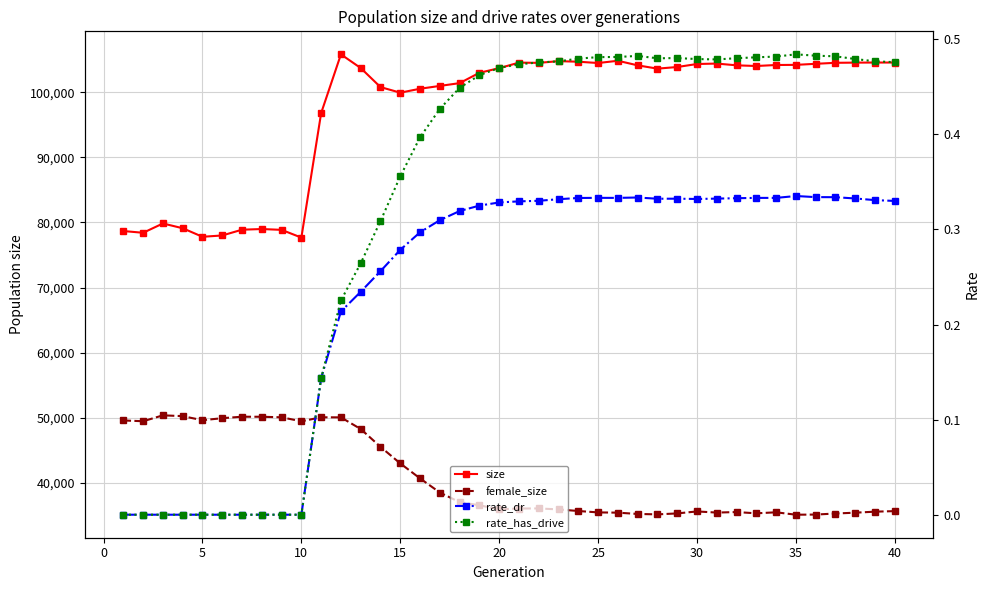

True or false: rate_has_drive has a value of 0.2 at 30.

False